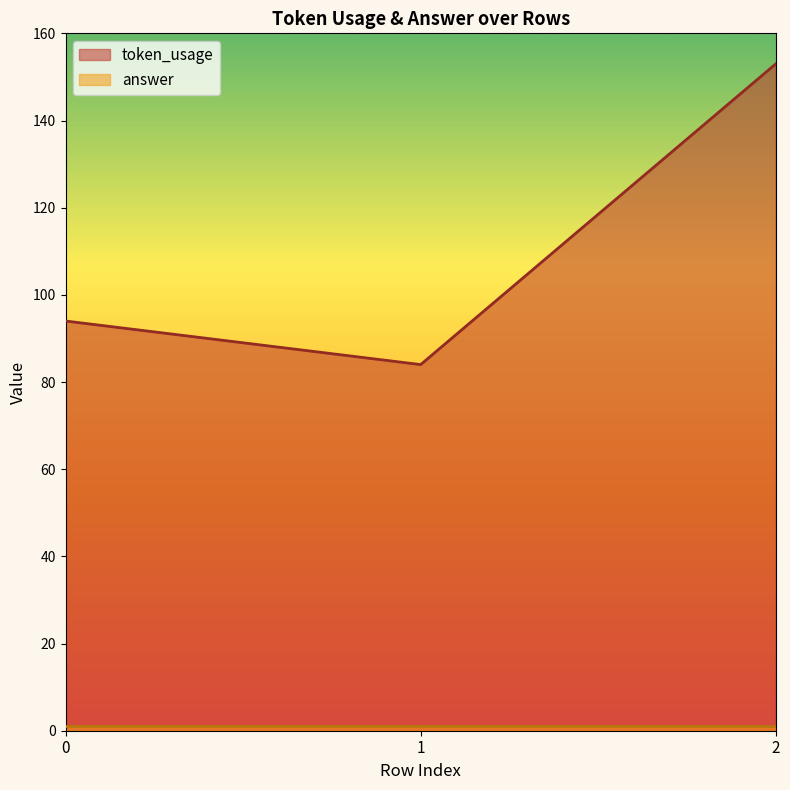

Reading right to left, list all the values displayed in this chart.

153	84	94